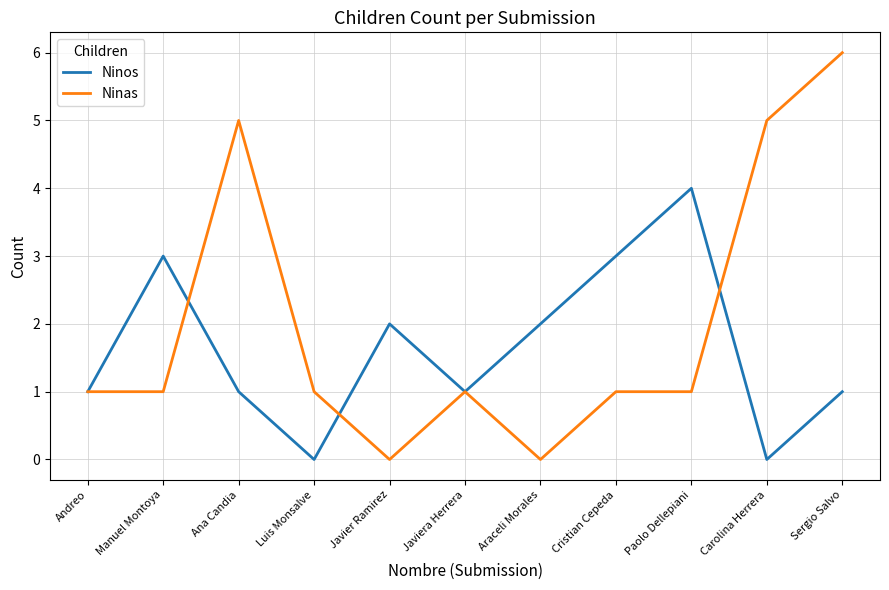

What position from the left is Sergio Salvo?

11